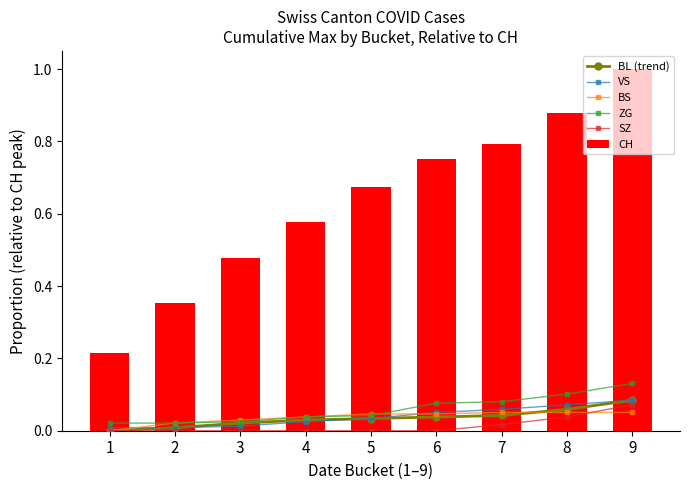

What is the greatest value displayed?

1.0